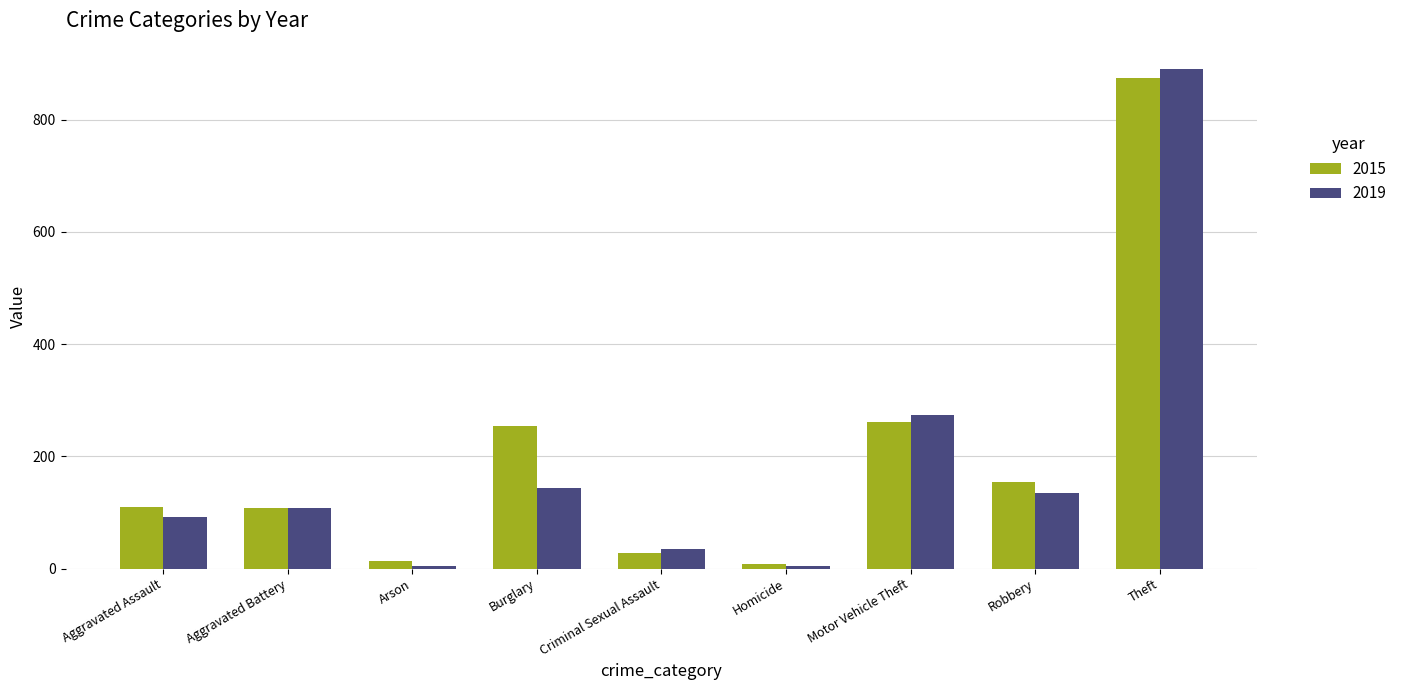

What position from the left is Robbery?

8